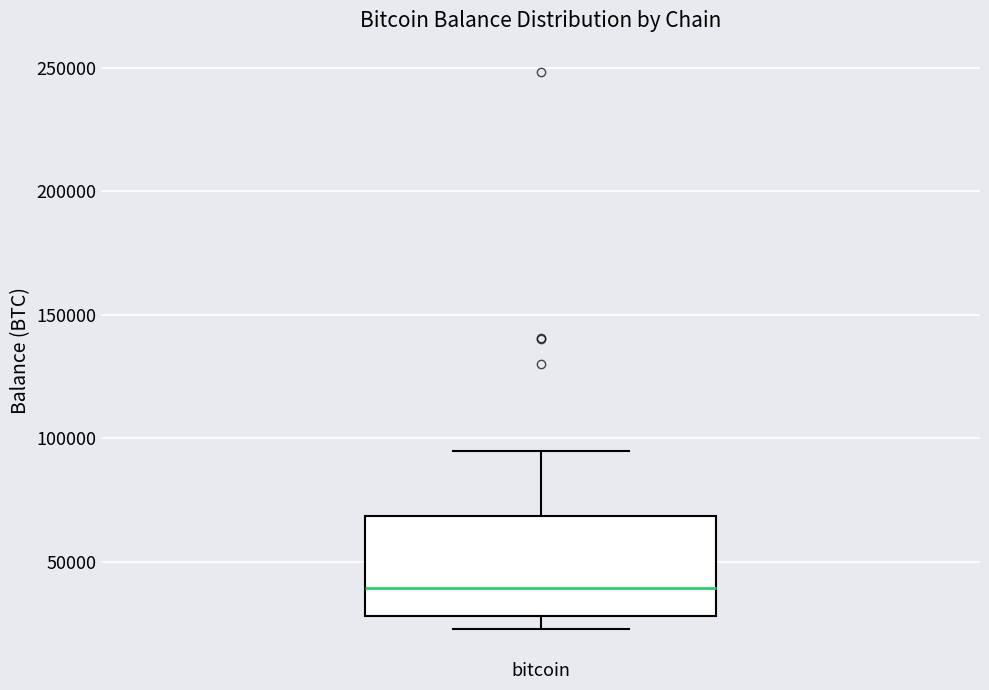

Transcribe this box plot: give where the median line is, the range the box spans, and where the two whiskers end, as read against the y-axis. The values are not printed on the chart, so give them approximately, as read against the axis.

median 40000, box 30000 to 70000, whiskers 25000 to 95000